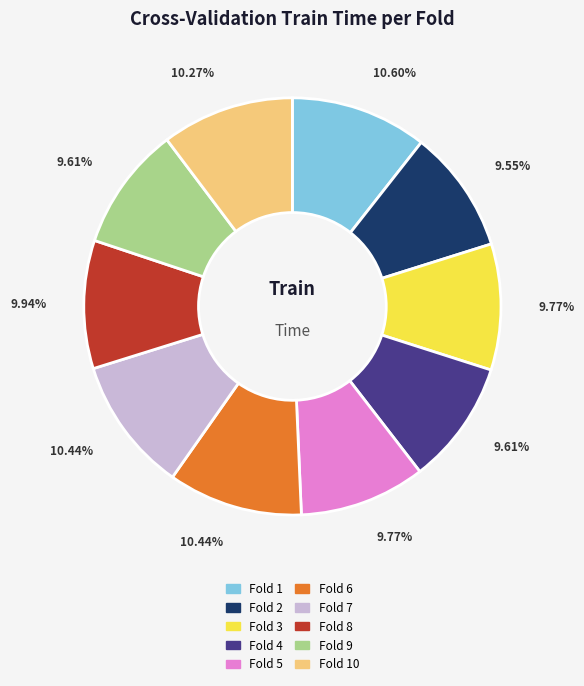

Is Fold 3 the majority of the pie?

No